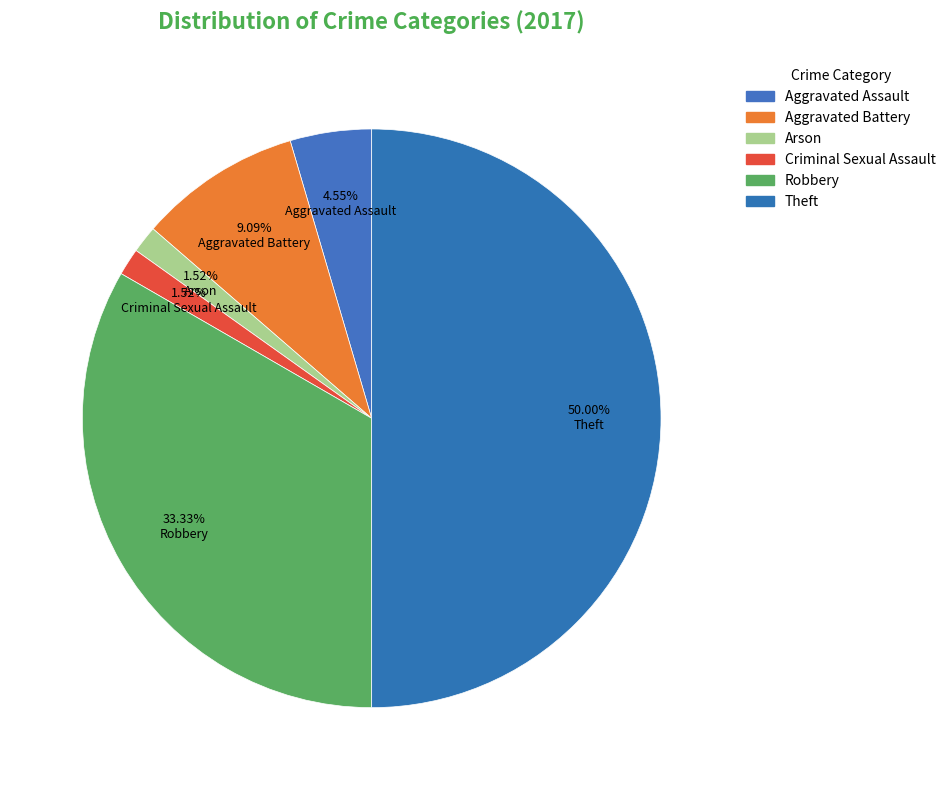

How many slices are in this pie chart?

6